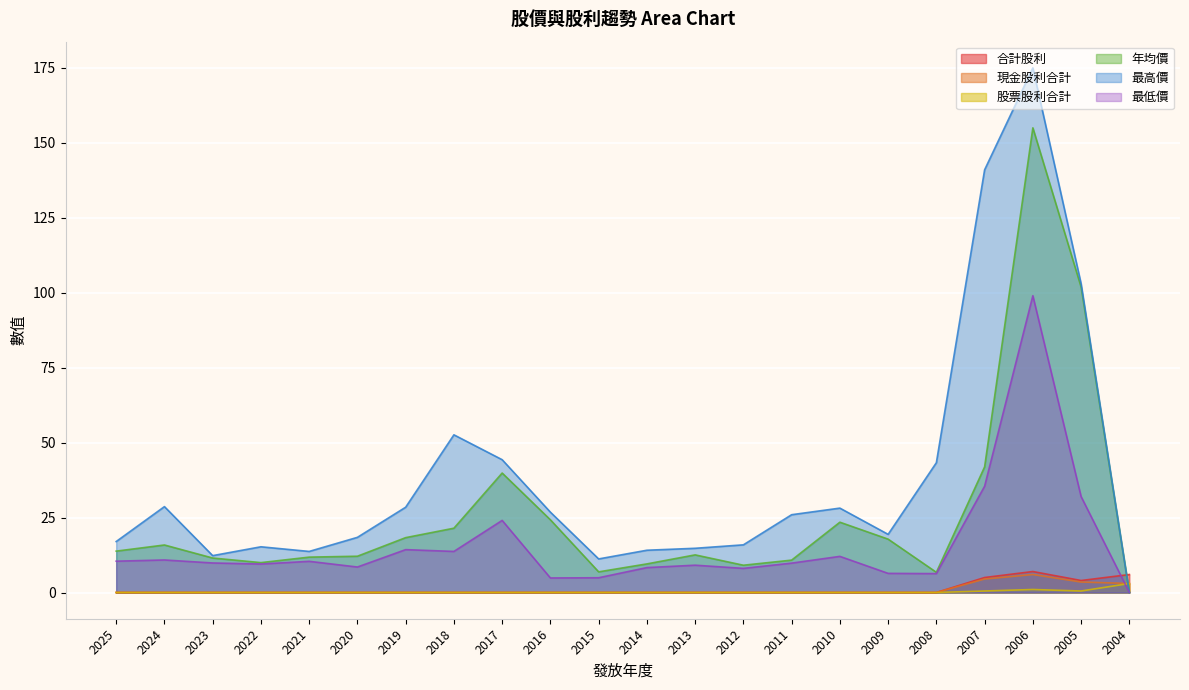

How many interior local valleys does the 合計股利 series have?

1